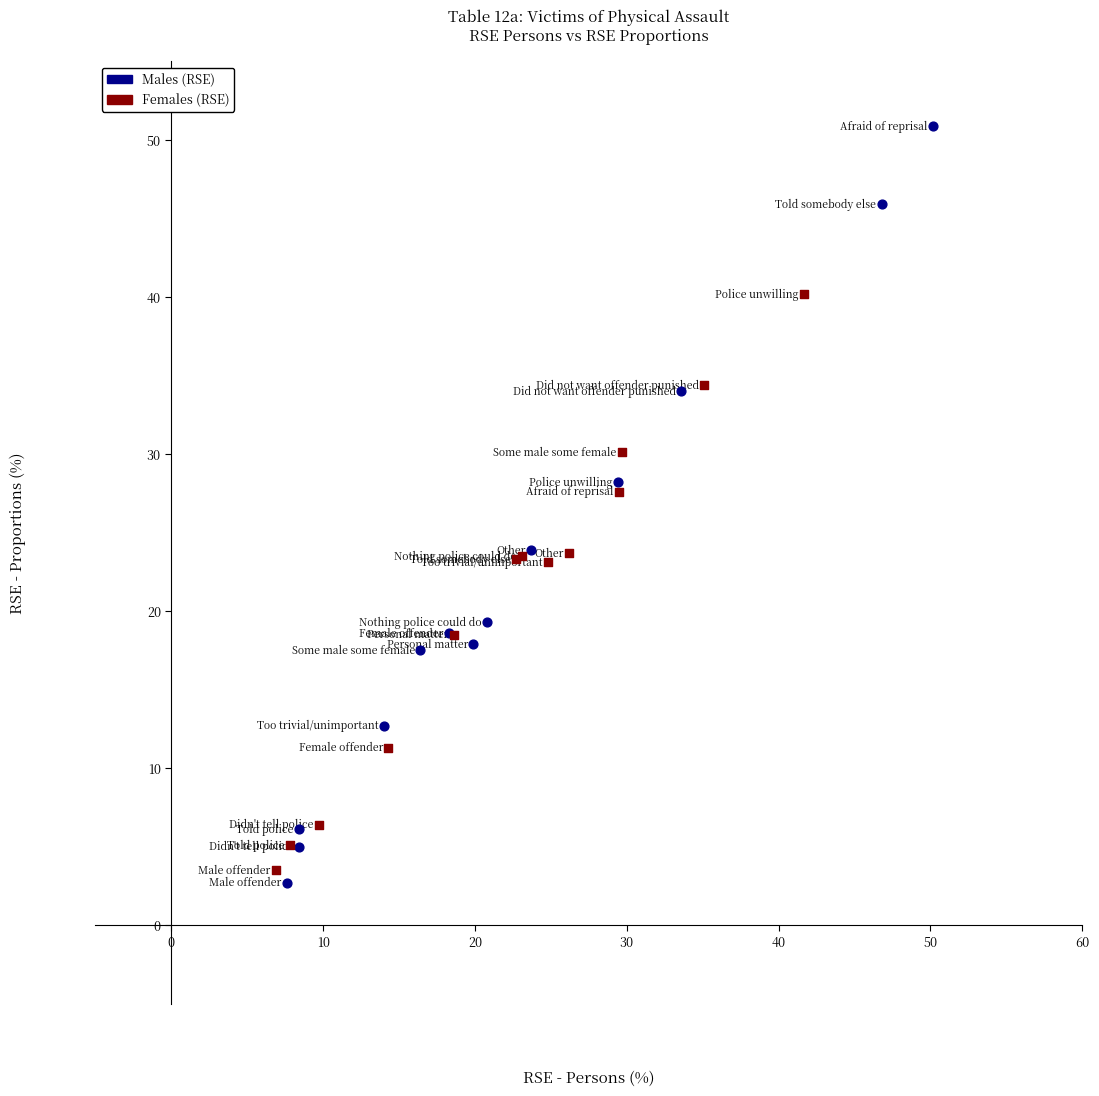

Which series reaches the maximum Y coordinate?

Males (RSE)